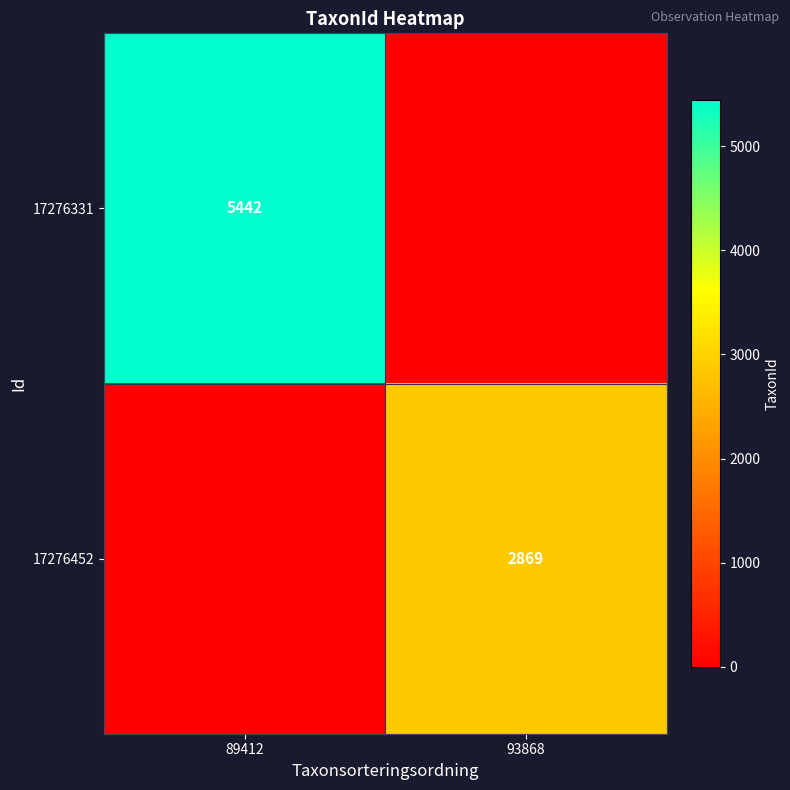

Which has a higher value, 89412 or 93868?

89412